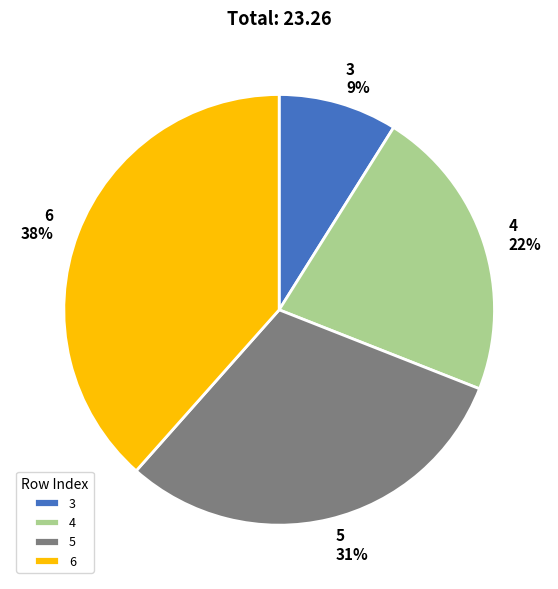

Do 4 and 6 together represent more than half of the pie?

Yes